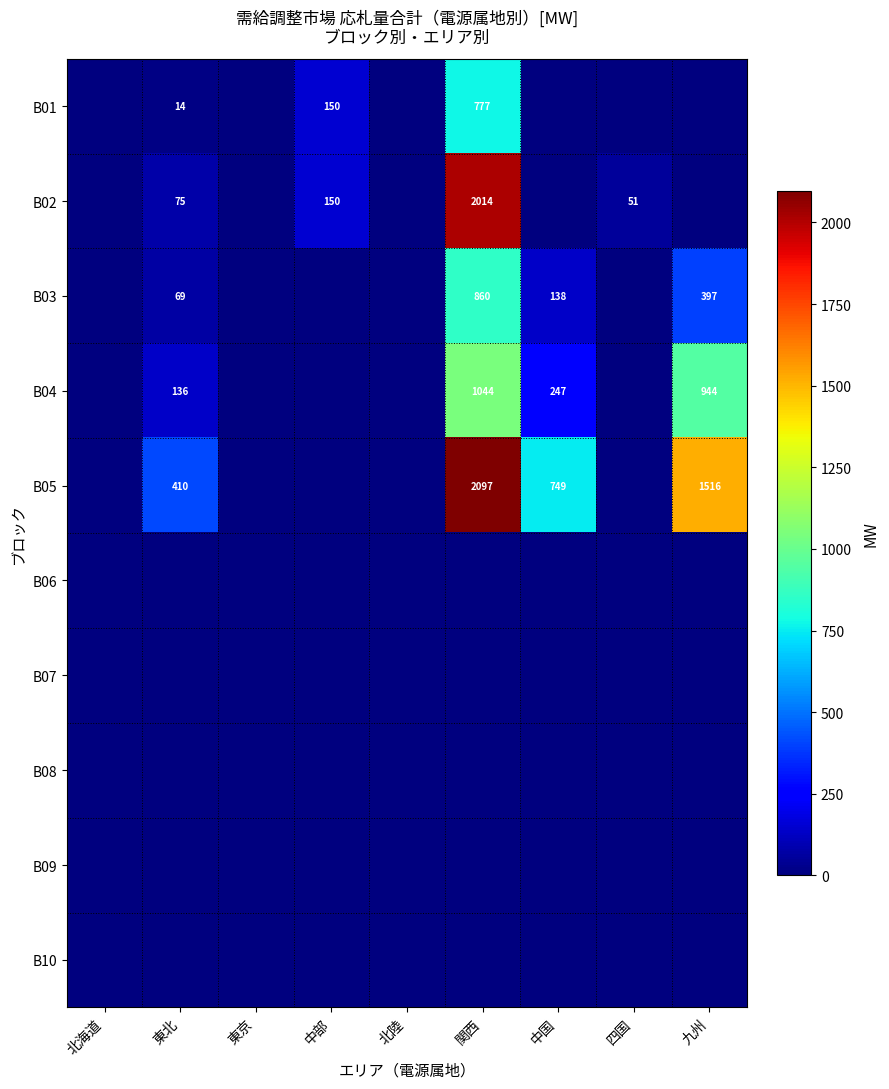

True or false: B04 has a value of 219 at 九州.

False